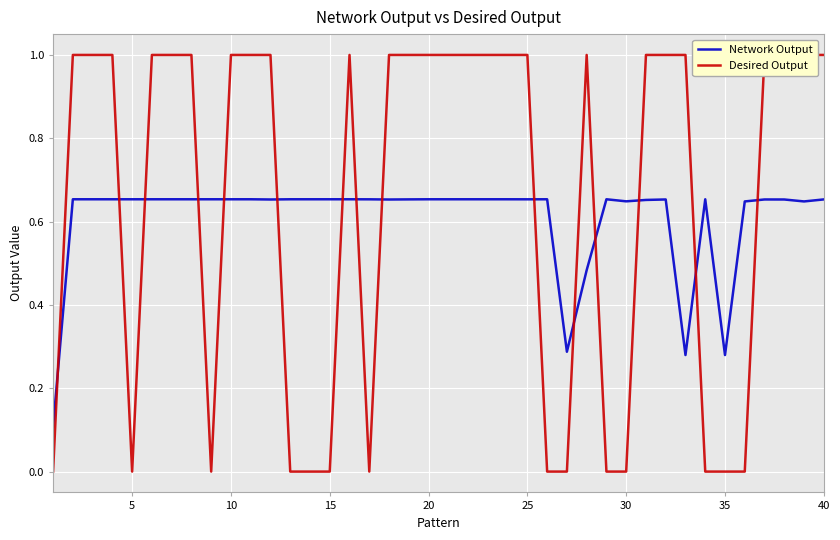

Where is the first local maximum for Network Output?

20